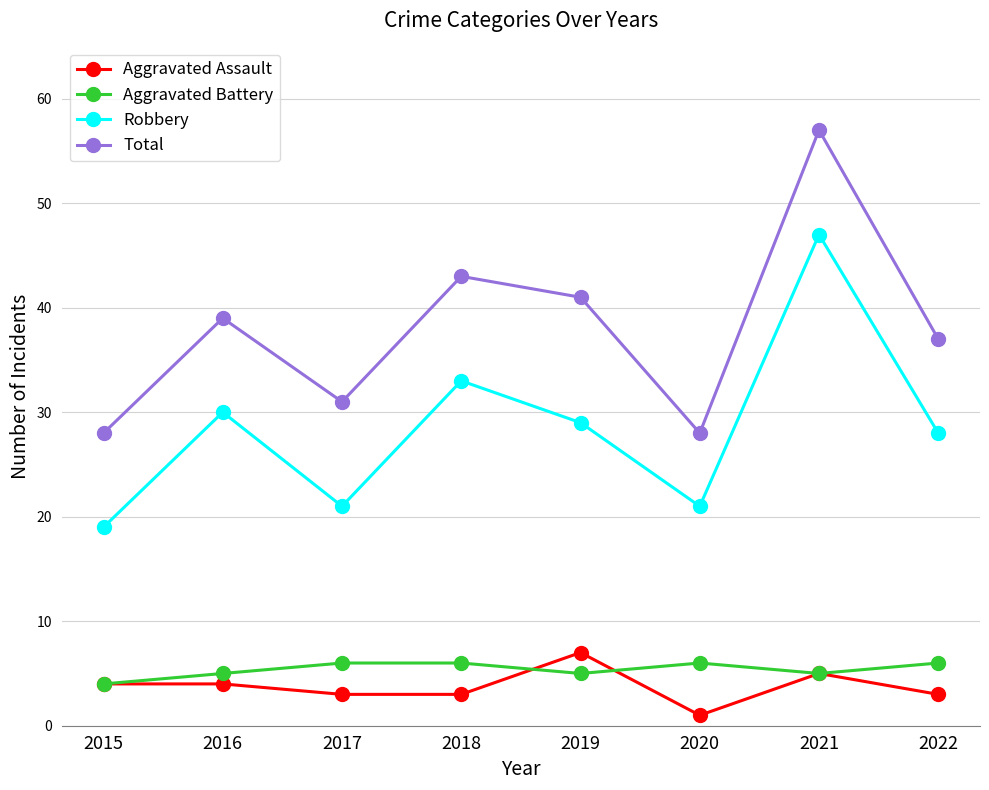

True or false: Aggravated Battery has a value of 5 at 2019.

True